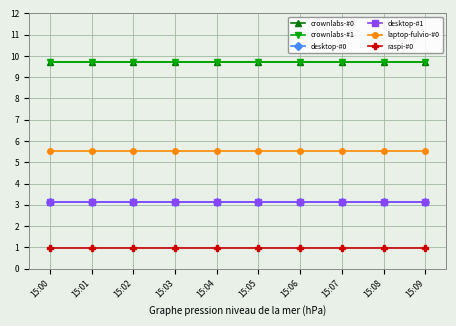

Does the chart have visible grid lines?

Yes